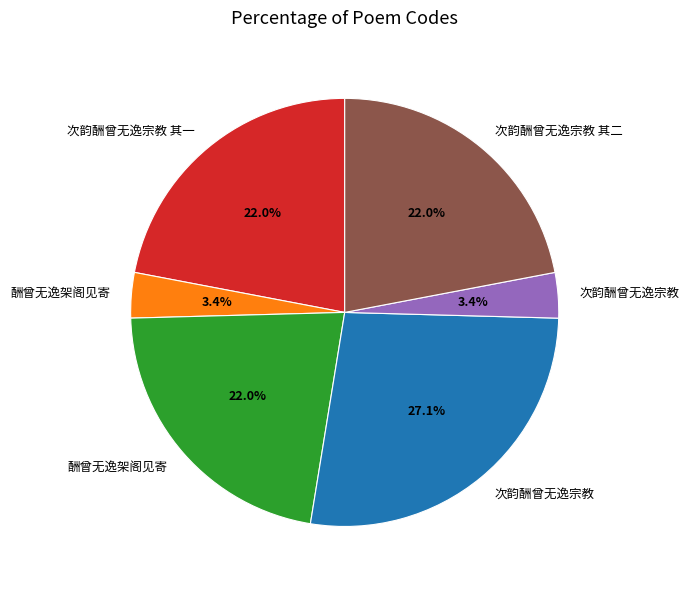

To the nearest percent, what is the difference between the largest and smallest slice percentages?

24%